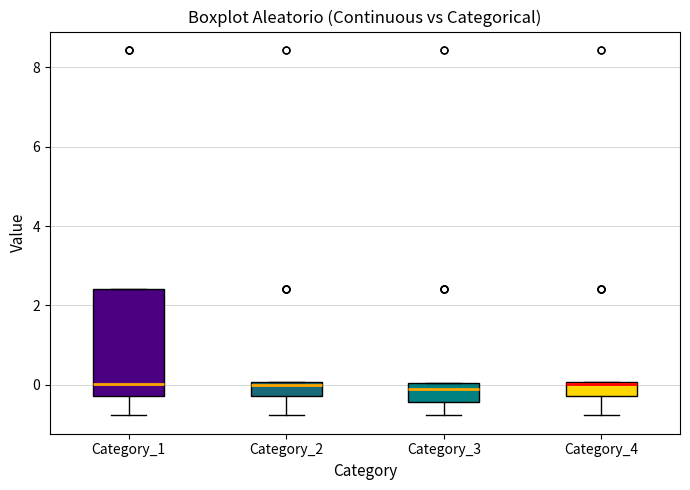

Reading left to right, transcribe this box plot: for each box, give where its median line is, the range the box spans, and where its two whiskers end, as read against the y-axis. The values are not printed on the chart, so give them approximately, as read against the axis.

Category_1: median 0.0, box -0.2 to 2.4, whiskers -0.8 to 2.4
Category_2: median 0.0 (just below the box's upper edge), box -0.2 to 0.0, whiskers -0.8 to 0.0
Category_3: median -0.2, box -0.4 to 0.0, whiskers -0.8 to 0.0
Category_4: median 0.0 (just below the box's upper edge), box -0.2 to 0.0, whiskers -0.8 to 0.0